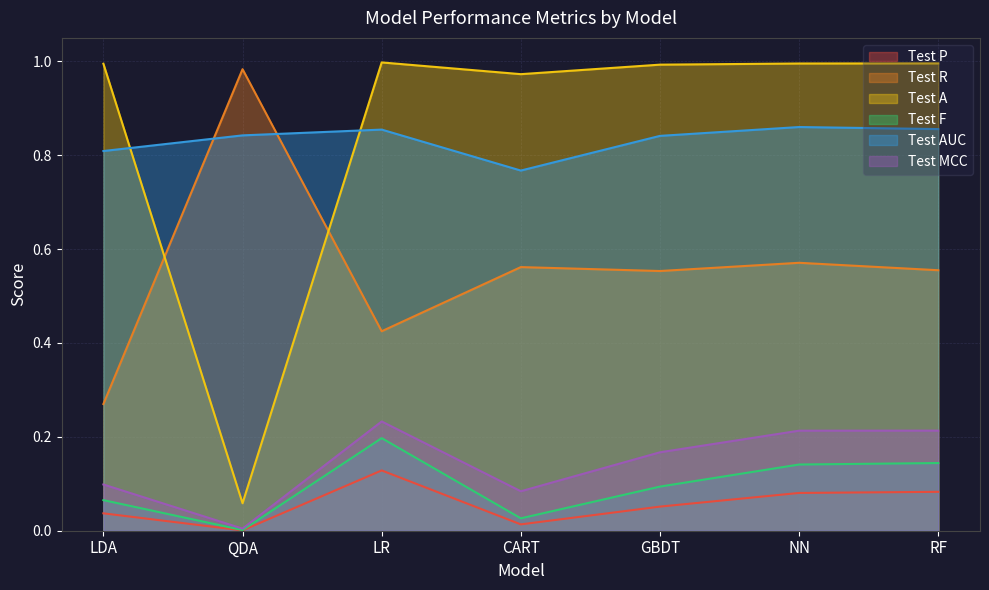

The Test MCC series shows 0.1 at CART. True or false?

True